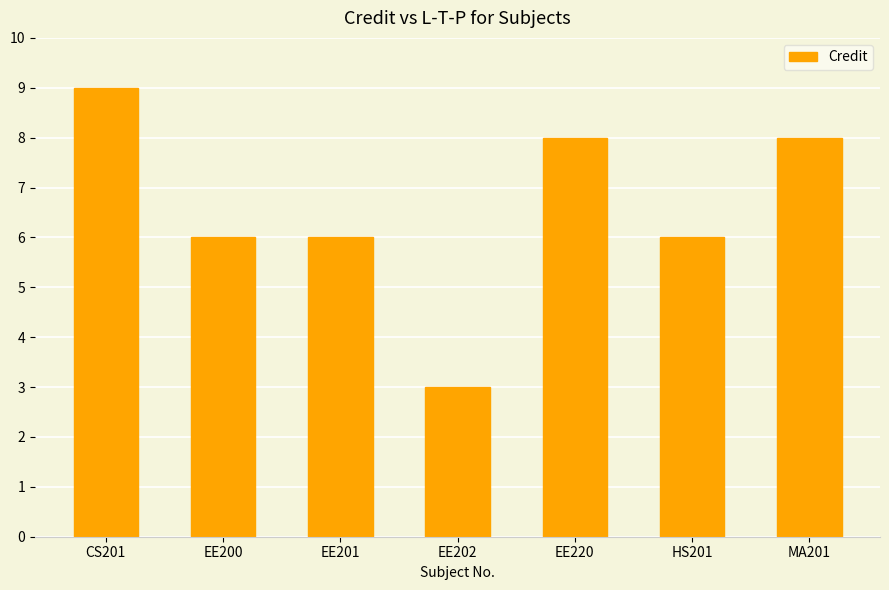

Which label corresponds to the largest value in the chart?

CS201